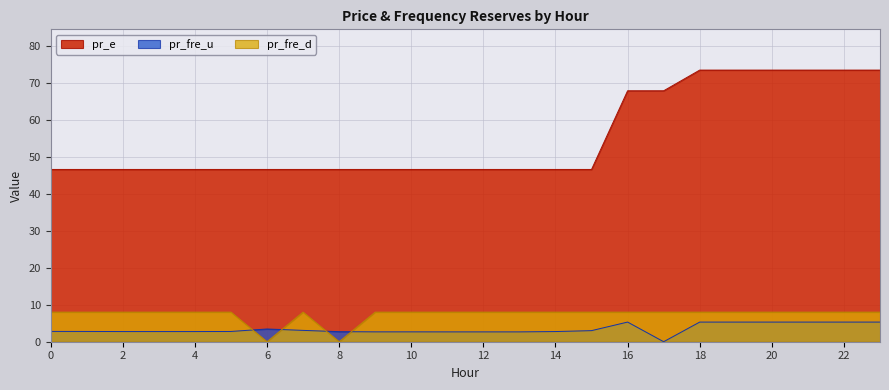

How many interior local peaks does the pr_fre_d series have?

1